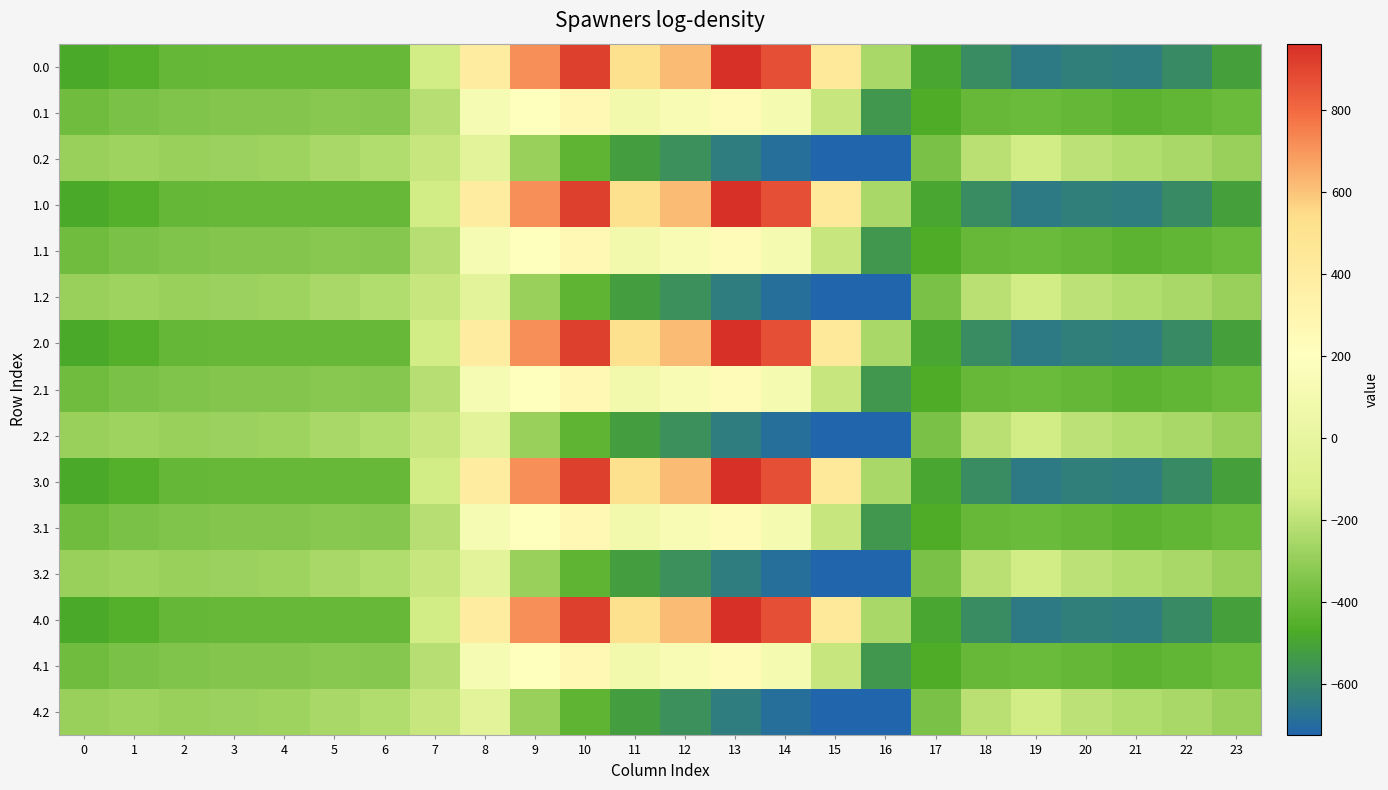

What is the difference between the highest and lowest values at 8?

430.5